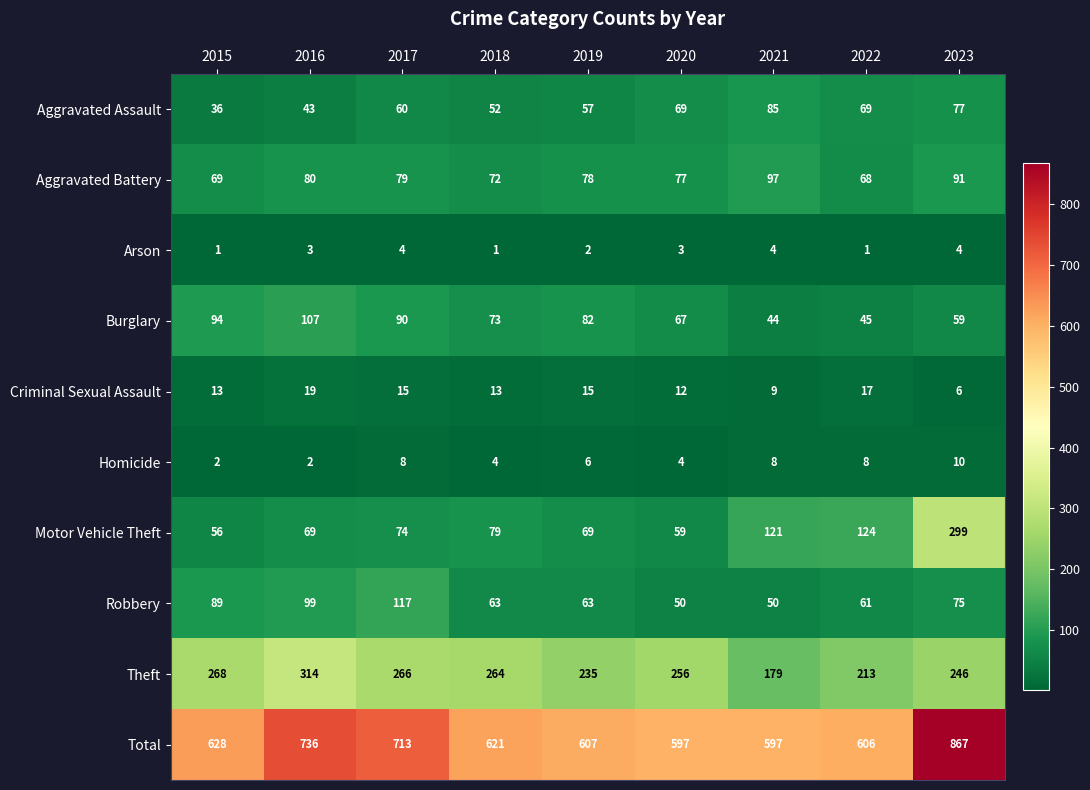

At which category does the chart reach its peak across all series?

2023